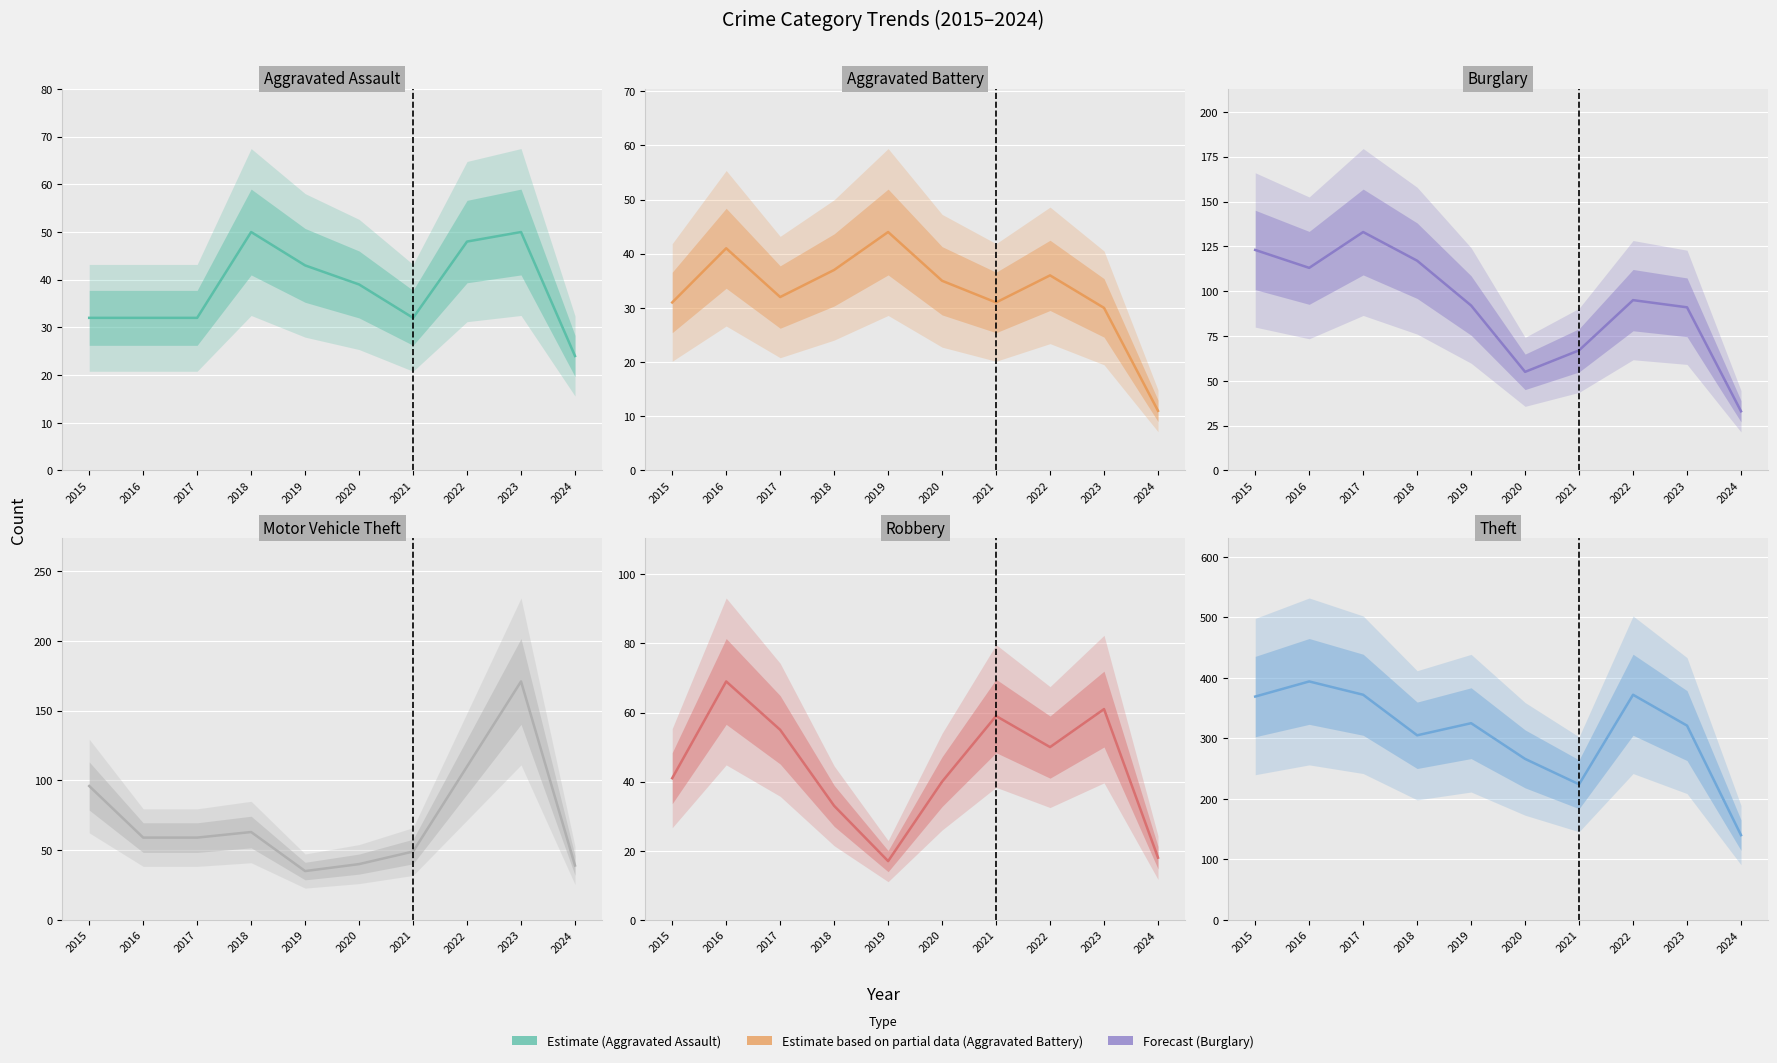

What is the approximate value of Burglary at 2022?

95